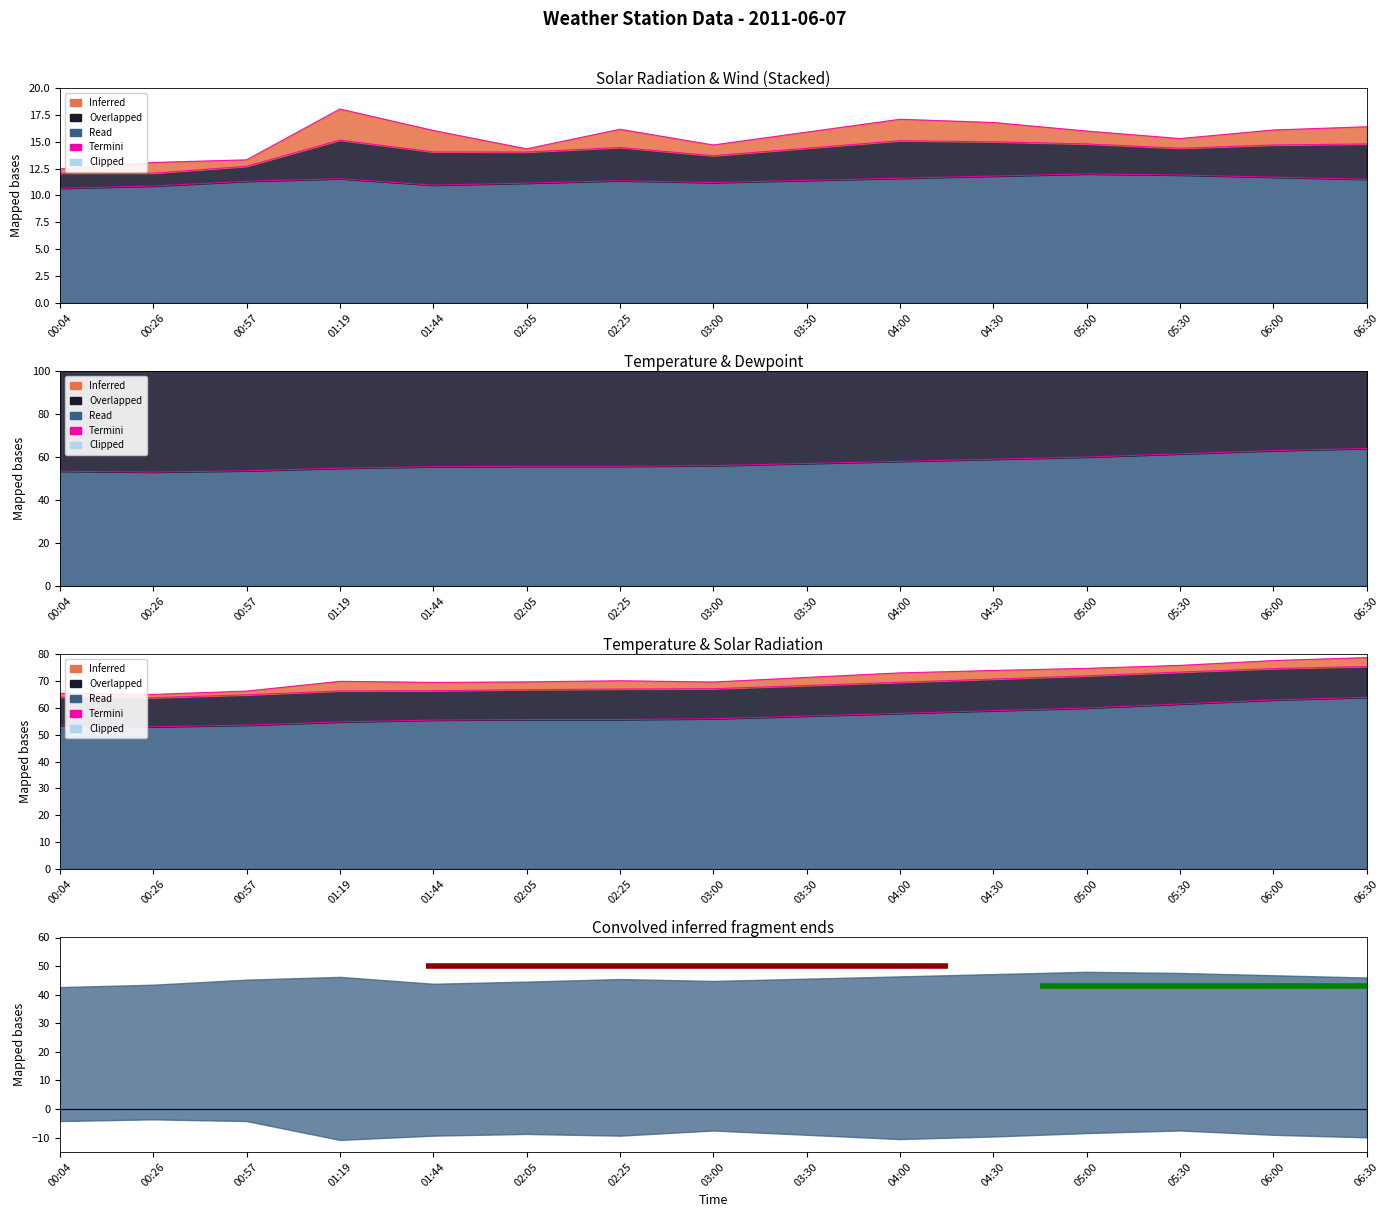

What is the minimum value for Termini span 1?

50